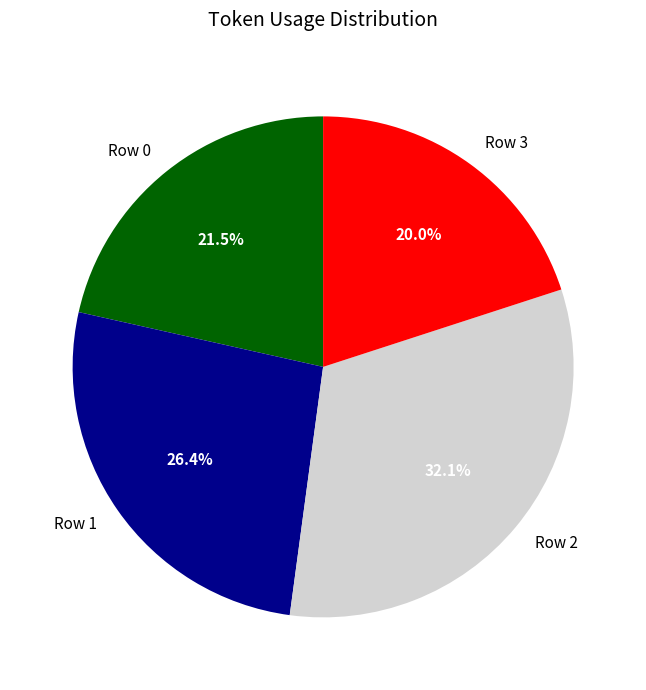

Is Row 0 the majority of the pie?

No